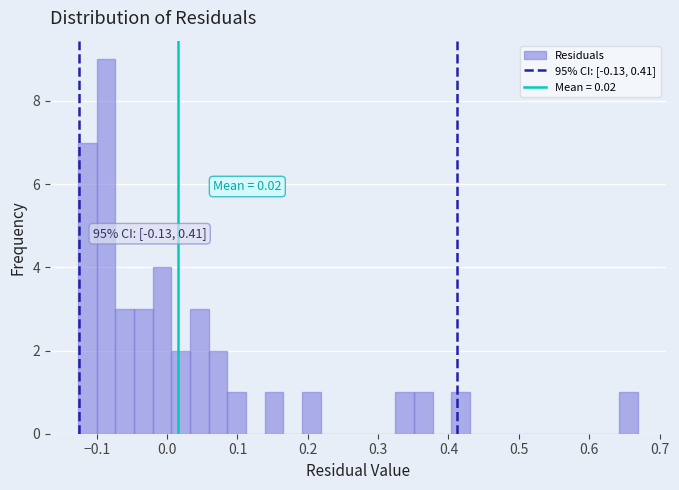

Read against the x-axis, roughly where is the centre of the tallest bar?

-0.09